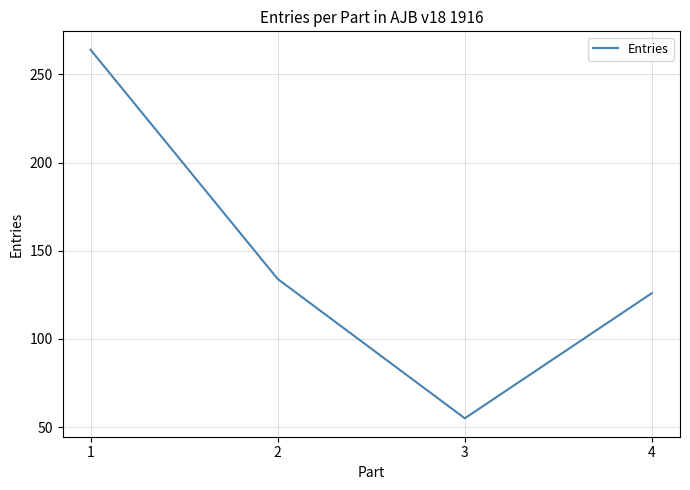

Reading left to right, list all the values displayed in this chart.

1=264	2=134	3=55	4=126